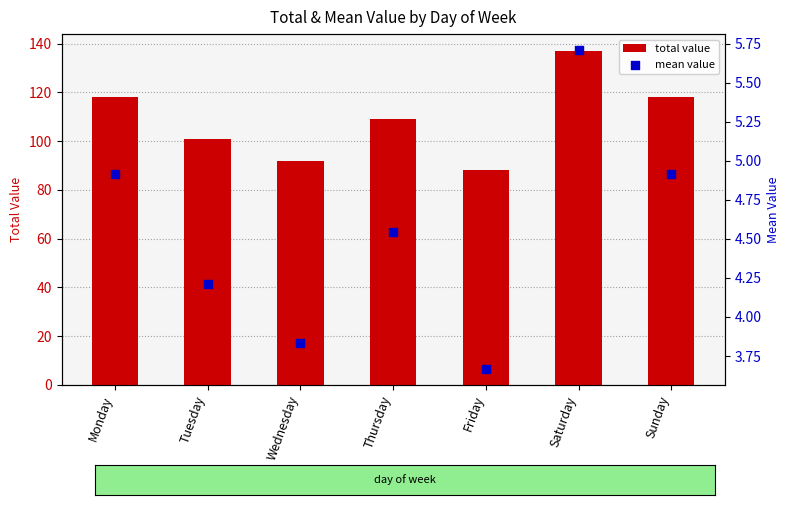

What are all the series names shown in the legend?

total value, mean value